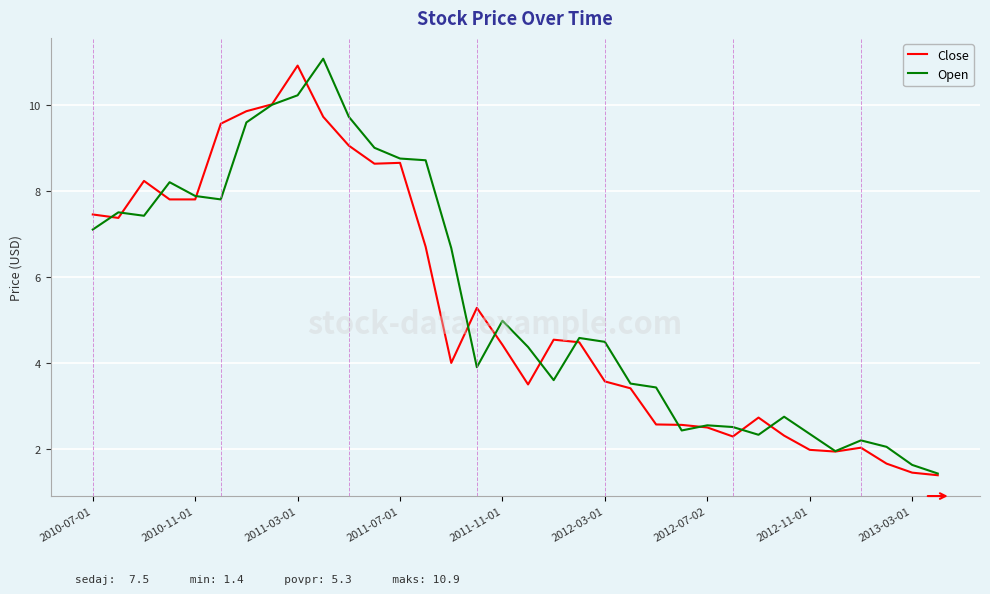

What is the highest value of the Open series?

11.1